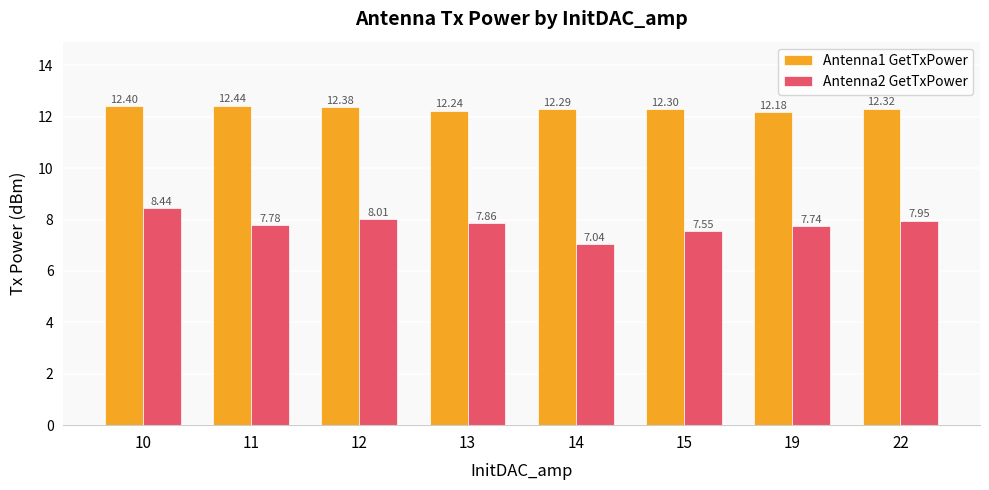

Which category has the lowest value in the Antenna1 GetTxPower series?

19